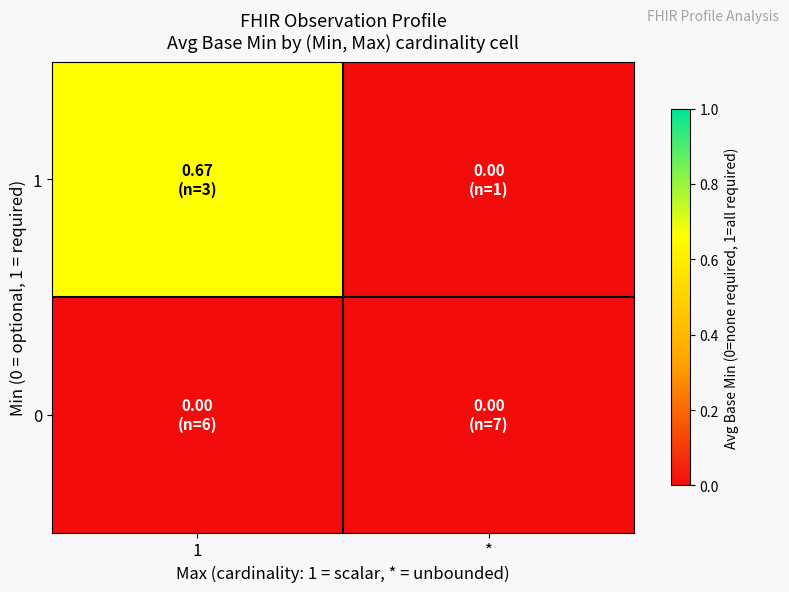

Reading right to left, what are all the values shown in this chart?

0: *=0.0	1=0.0
1: *=0.0	1=0.7